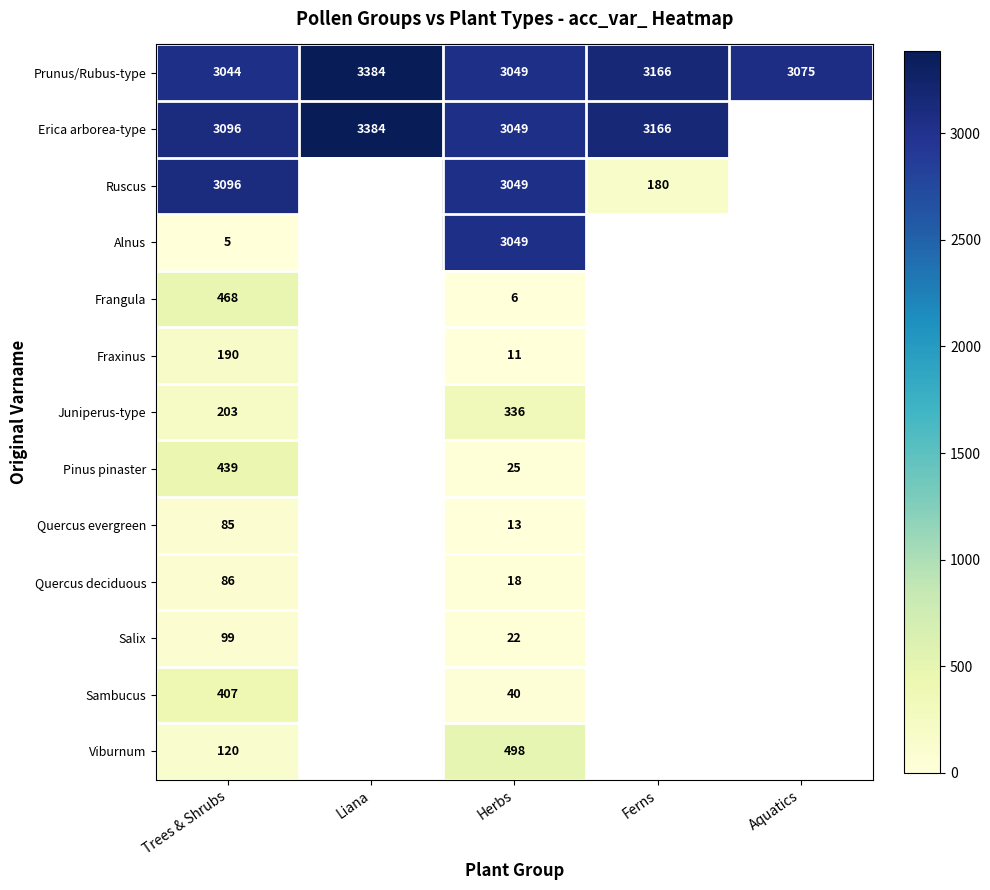

At which category does the chart reach its peak across all series?

Liana